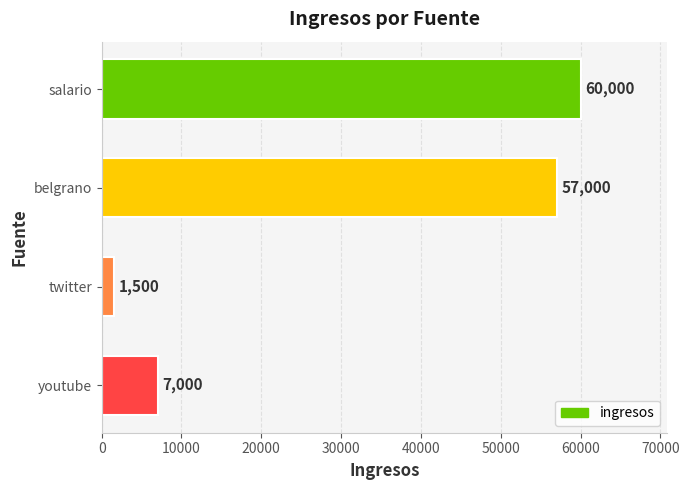

List the labels in order of value, largest first.

salario, belgrano, youtube, twitter